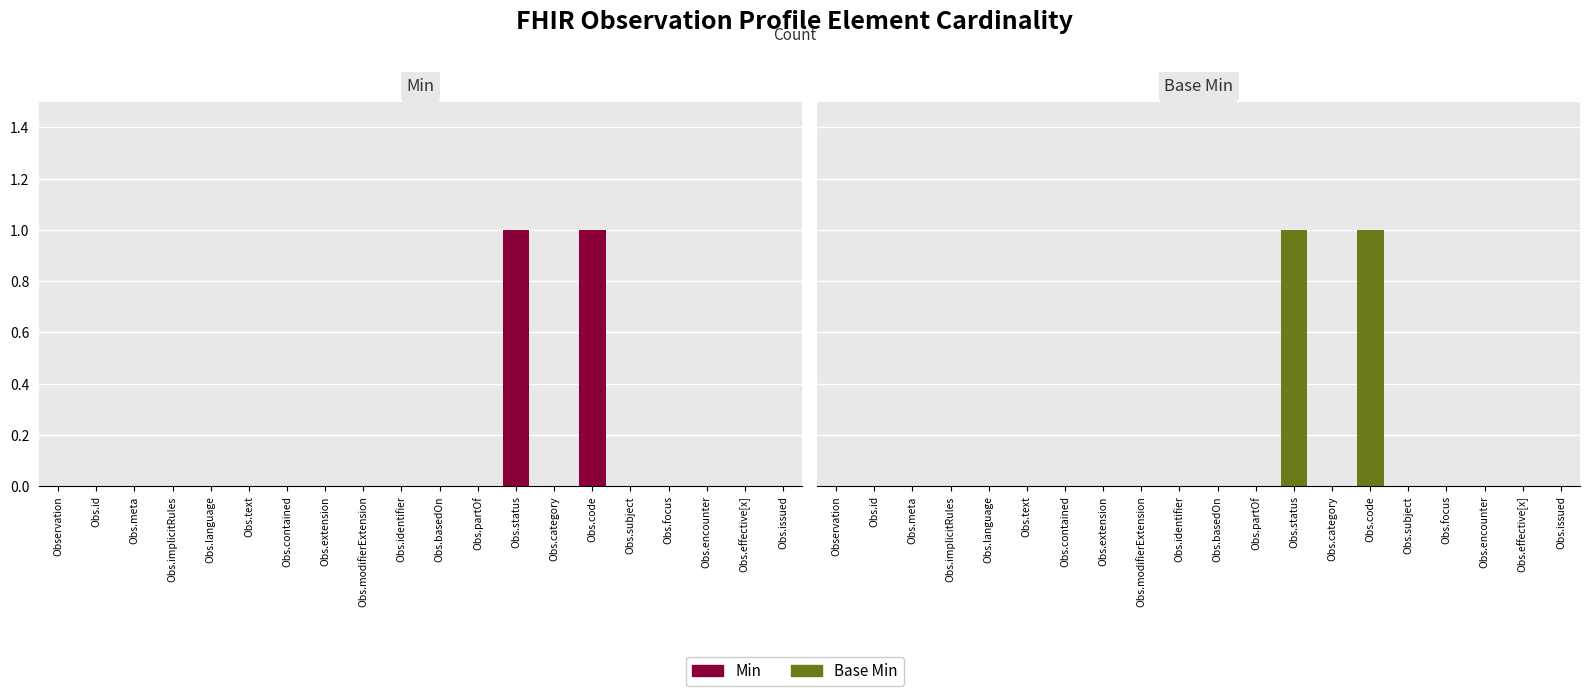

How many Min values are between 0 and 1?

20